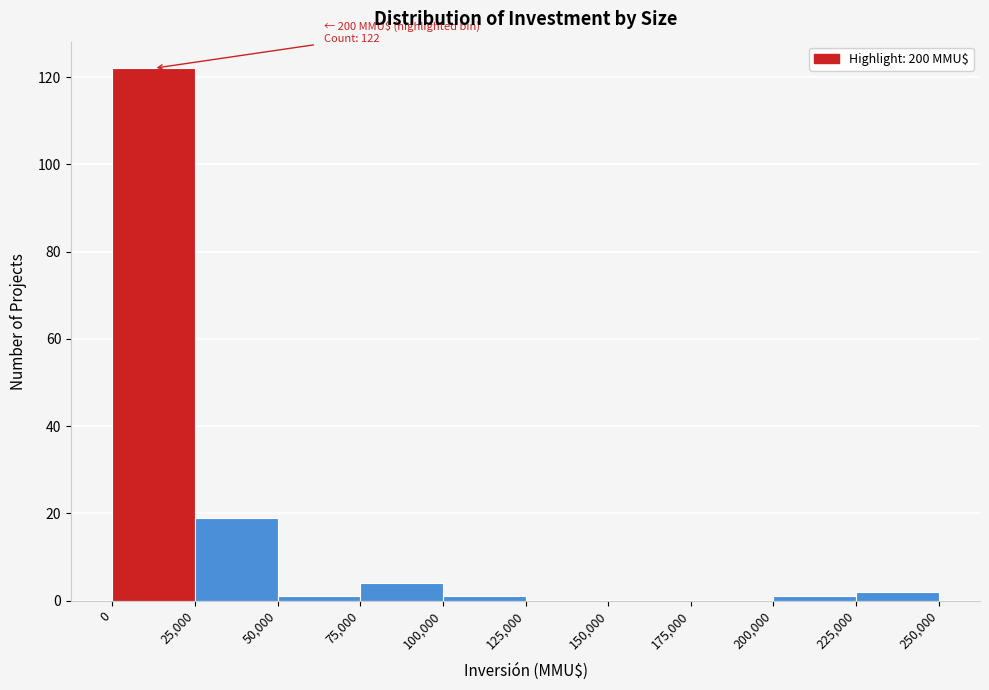

Over which range of the x-axis is the bar tallest?

0 to 25,000